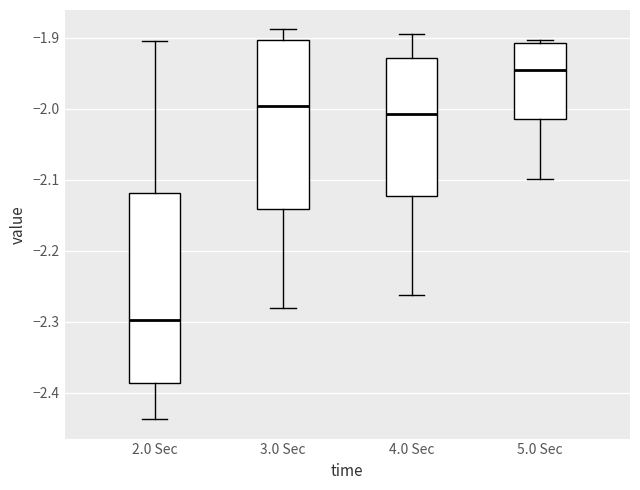

Which box has the highest median line?

5.0 Sec